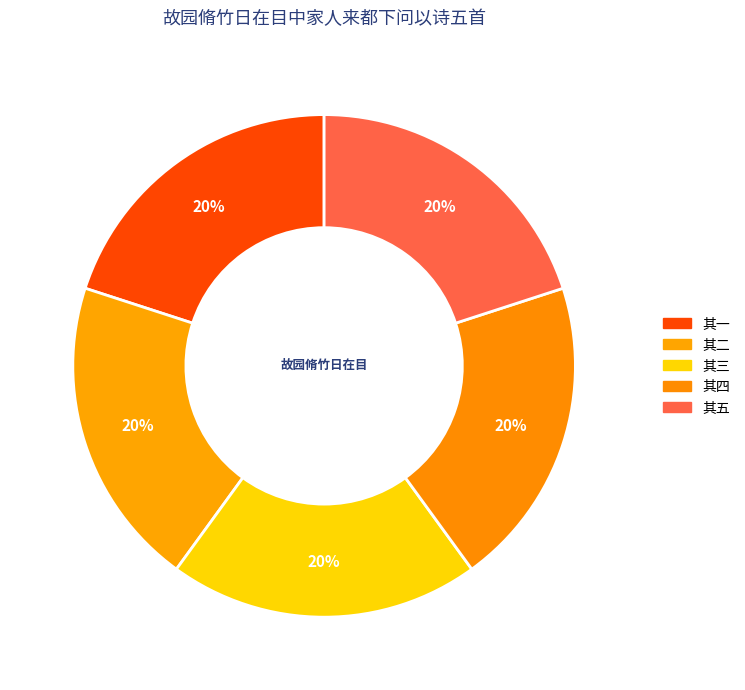

How many segments does this pie chart have?

5